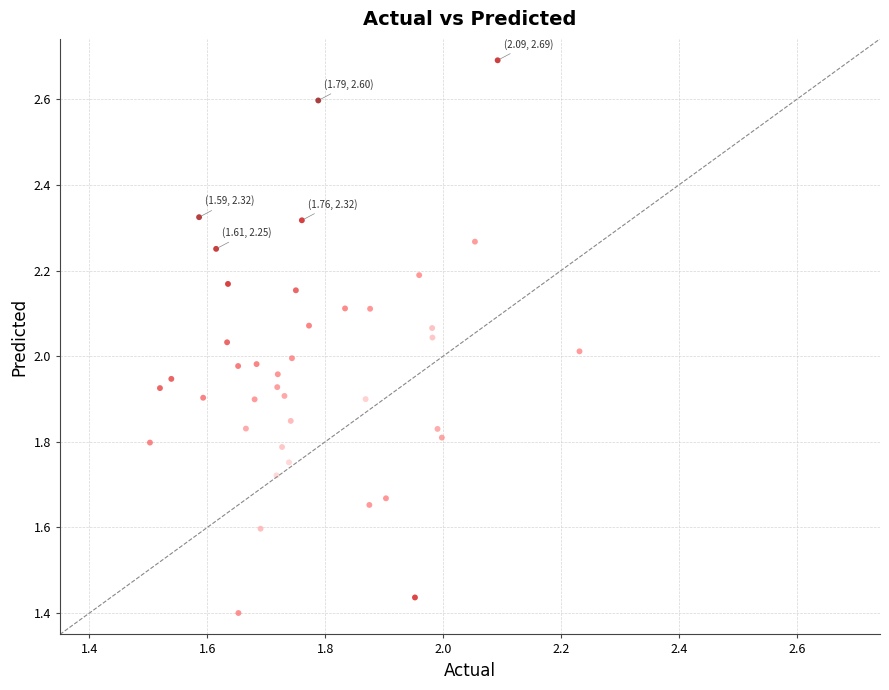

What is the range of Y values (max minus min)?

1.3